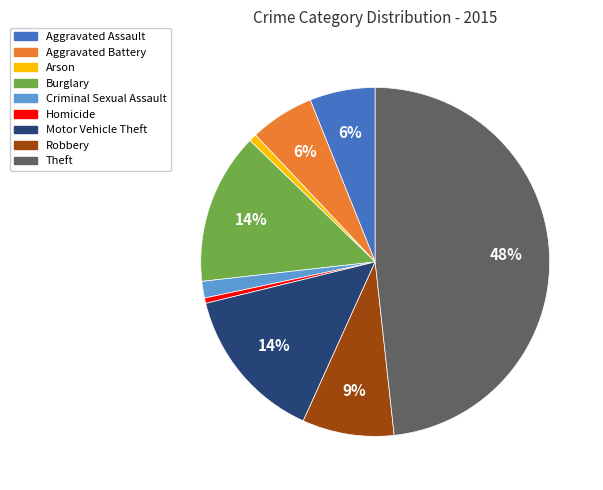

The Motor Vehicle Theft slice represents 14% of the pie. True or false?

True